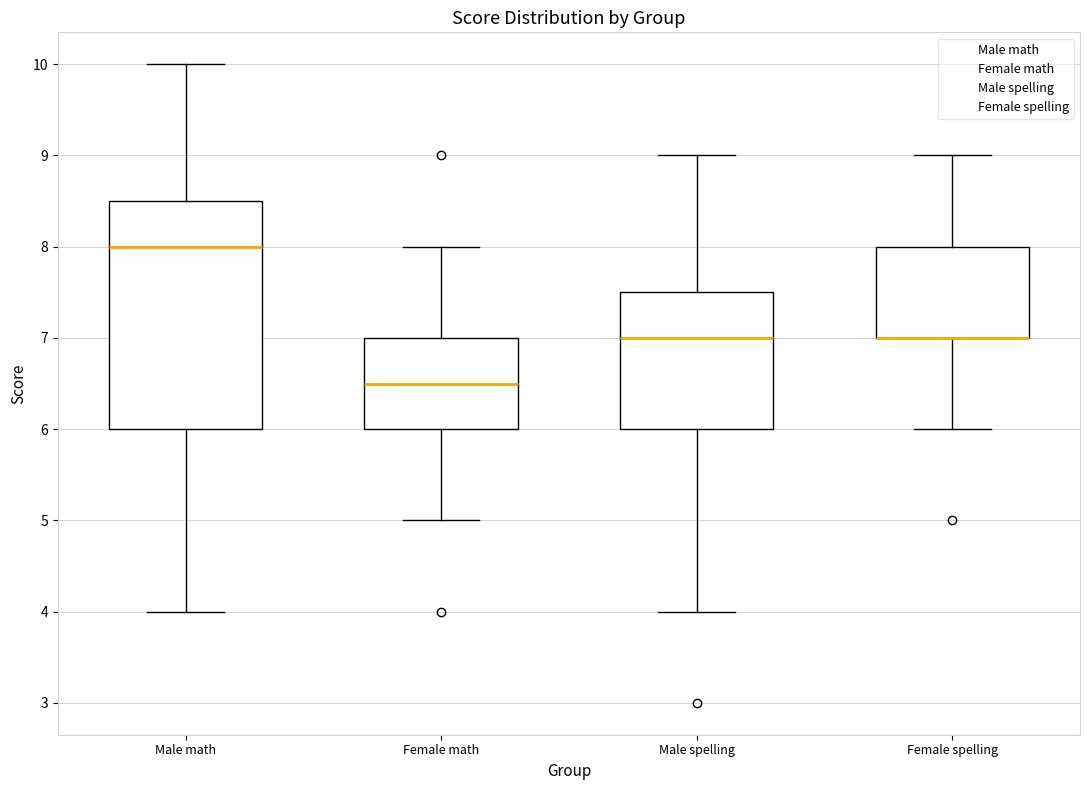

Where is the lower edge of the box for Female math on the y-axis? The values are not printed on the chart, so give them approximately, as read against the axis.

6.0